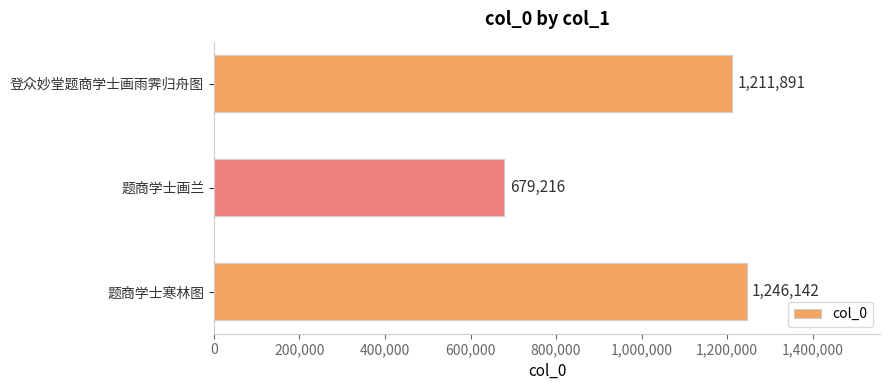

Which has a higher value, 题商学士寒林图 or 登众妙堂题商学士画雨霁归舟图?

题商学士寒林图